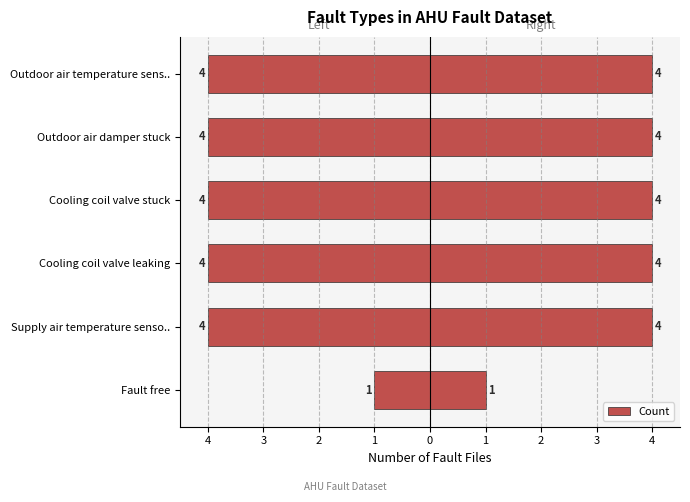

The chart shows a value of -4 at Cooling coil valve leaking. True or false?

True